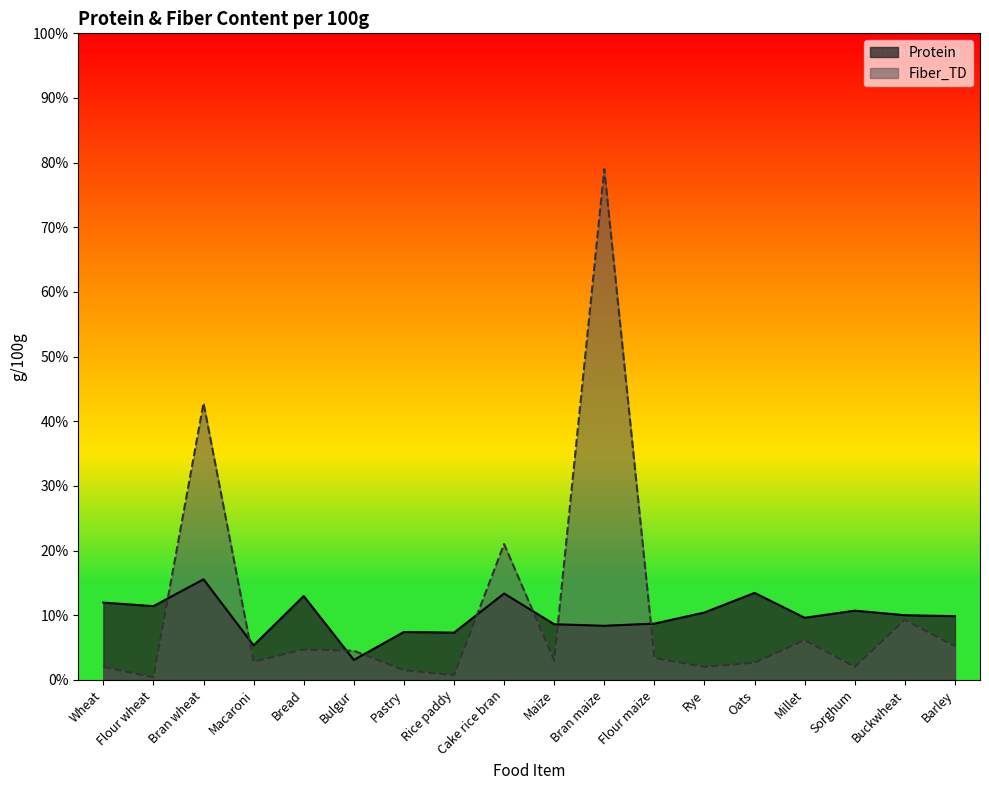

Reading left to right, what are all the values shown in this chart?

Protein: 11.9	11.4	15.6	5.3	13.0	3.1	7.4	7.3	13.3	8.6	8.4	8.7	10.4	13.4	9.6	10.7	10.0	9.8
Fiber_TD: 2.0	0.4	42.8	2.8	4.7	4.5	1.5	0.7	21.0	3.0	79.0	3.4	2.0	2.6	6.2	2.0	9.3	5.2